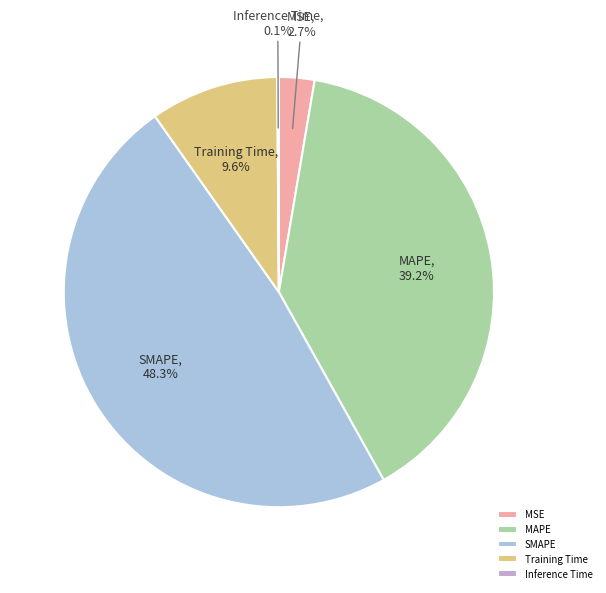

Is there a majority slice in this chart?

No